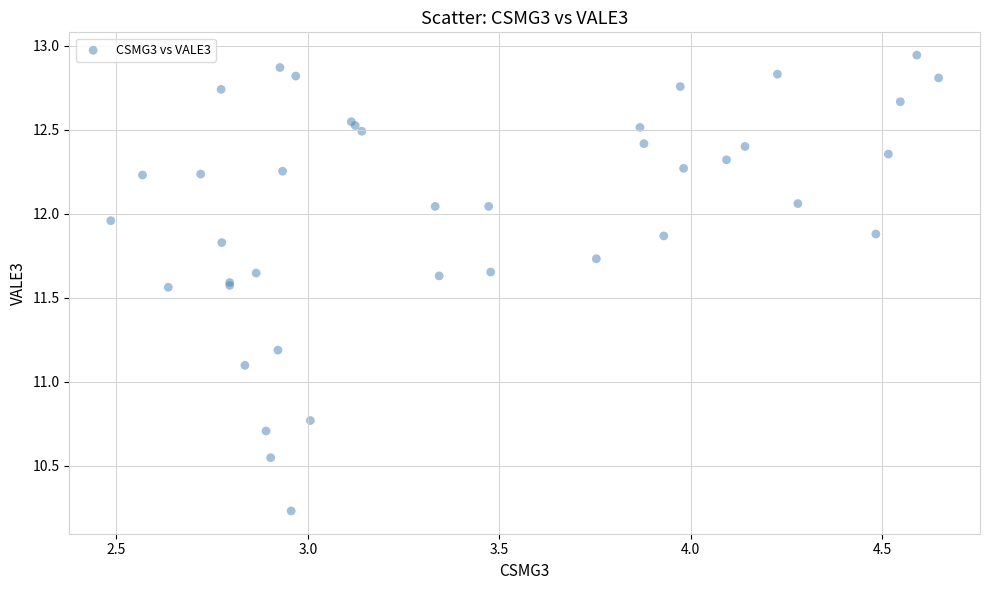

What Y value in the scatter plot is closest to 11?

11.1